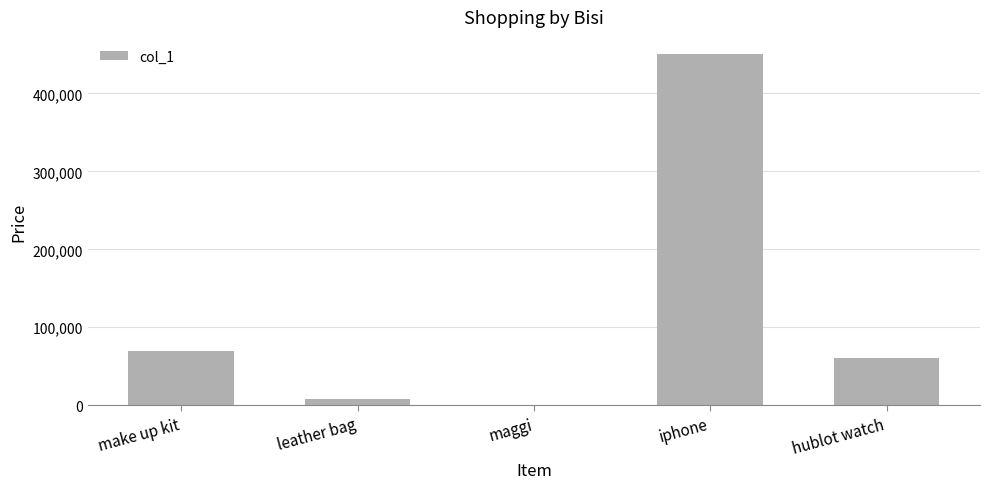

What is the greatest value displayed?

450000